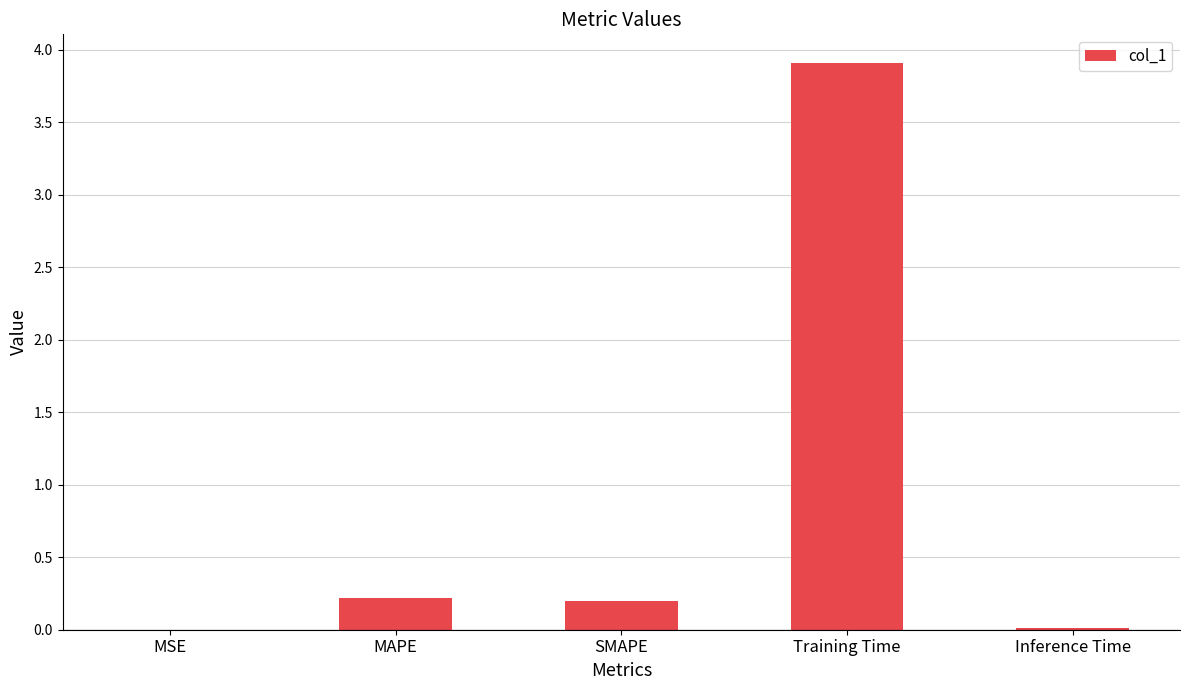

What is the average value?

0.9